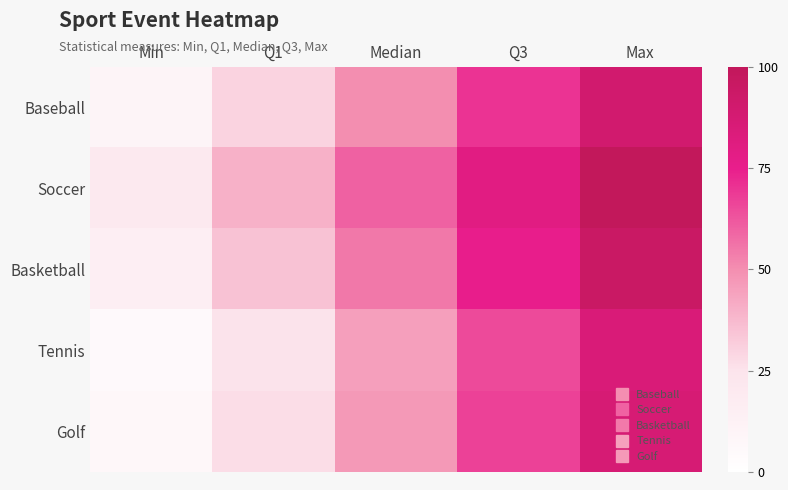

Between Max and Q1, which is larger?

Max